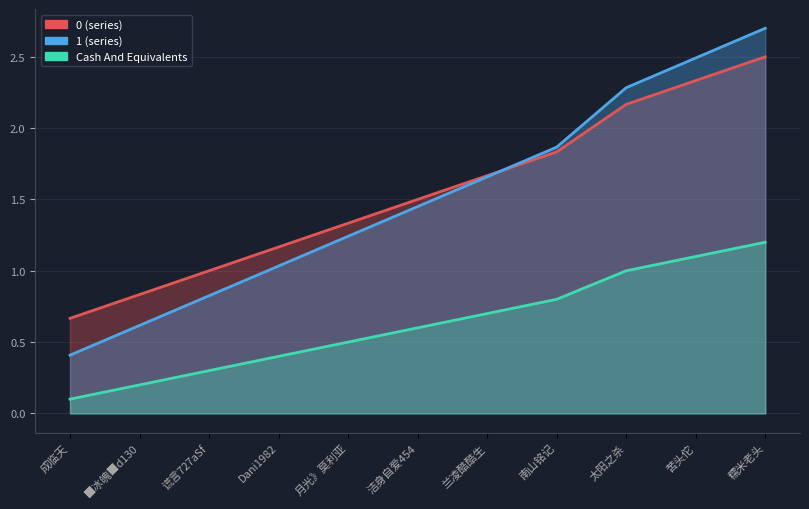

The value of Cash at 南山铭记 is 0.4. True or false?

False